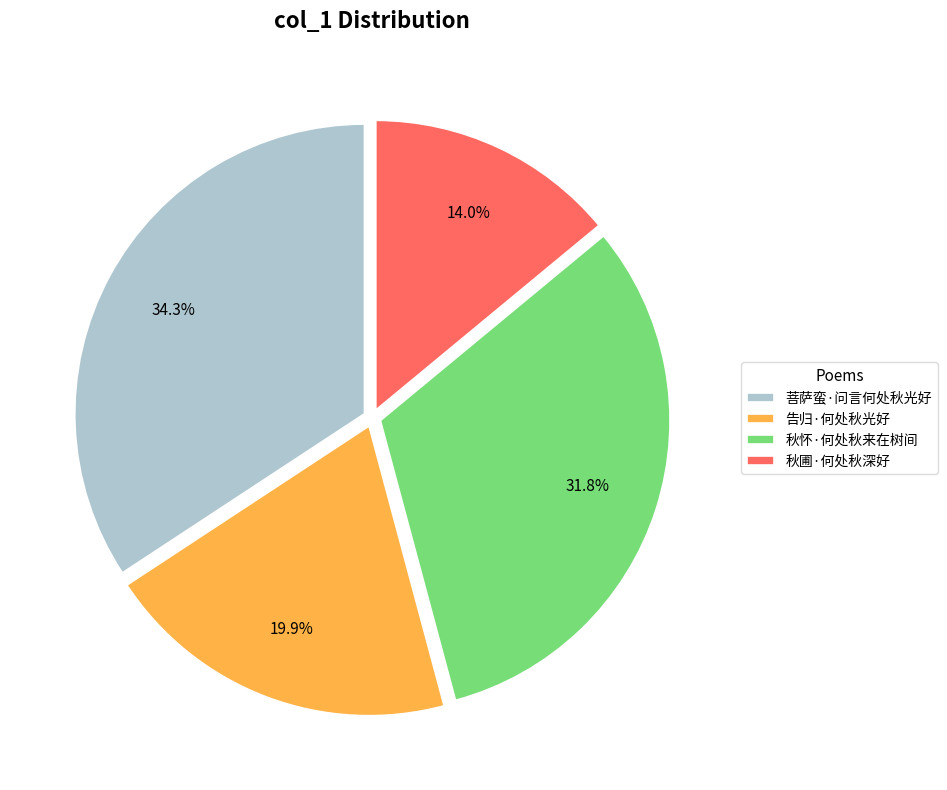

Is it true that 菩萨蛮·问言何处秋光好 is 24% of the pie?

False